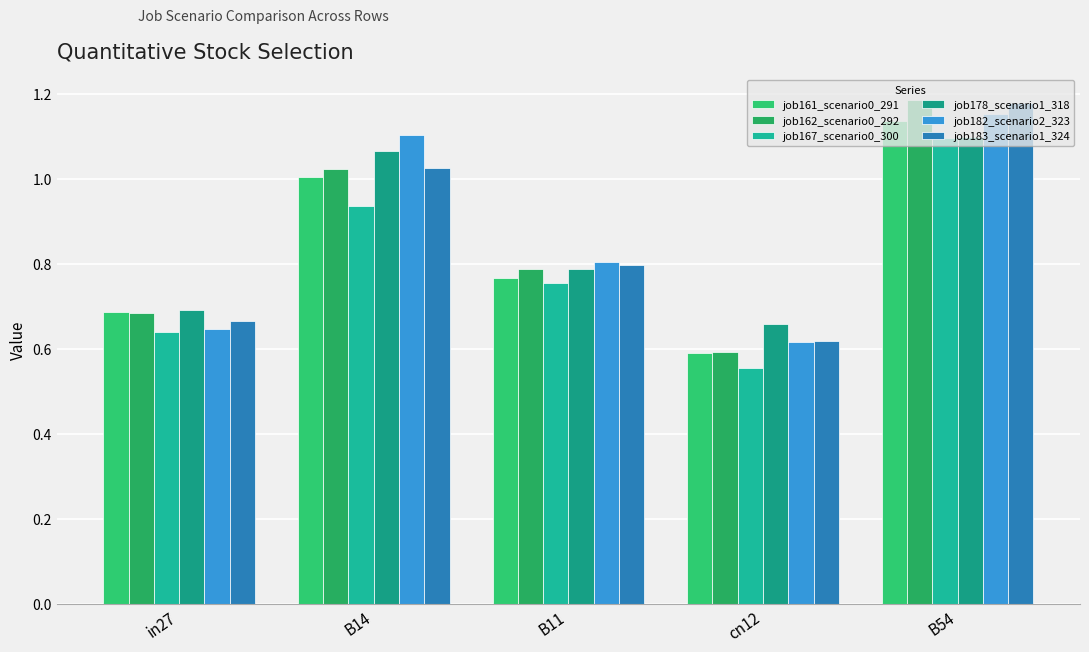

Between in27 and cn12, which is larger?

in27